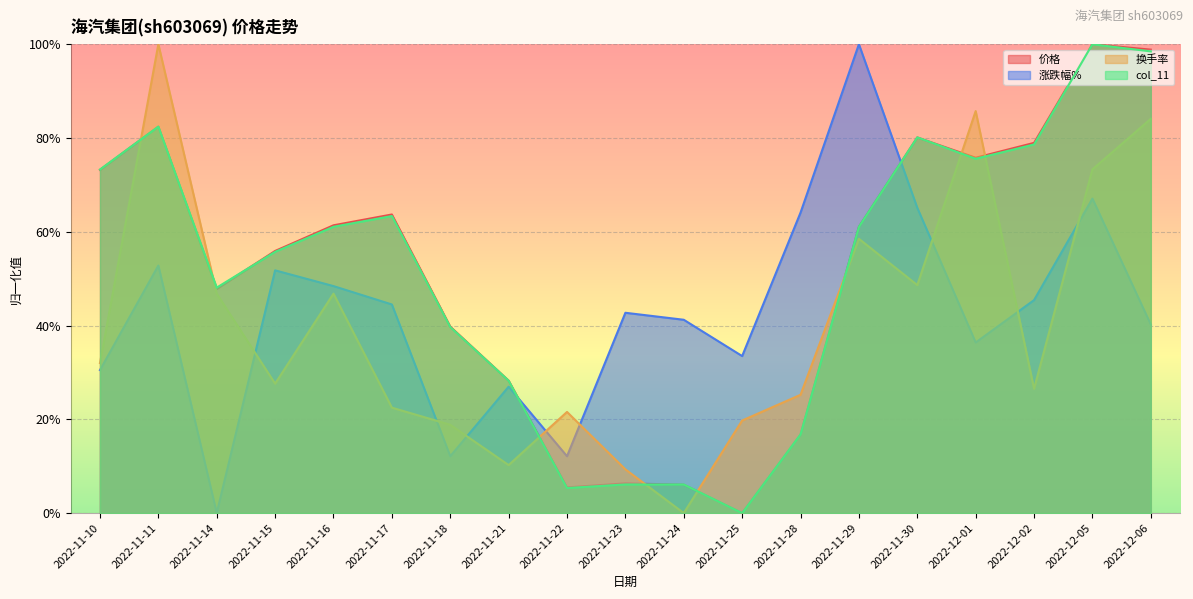

Does the chart display data point markers on the line(s)?

No